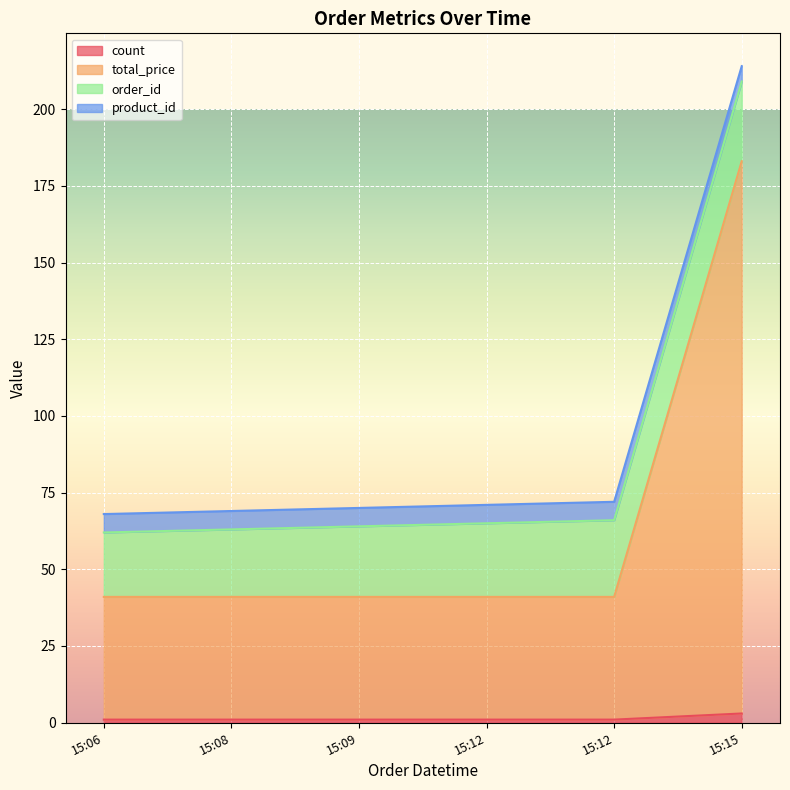

True or false: total_price and product_id cross at least once.

False